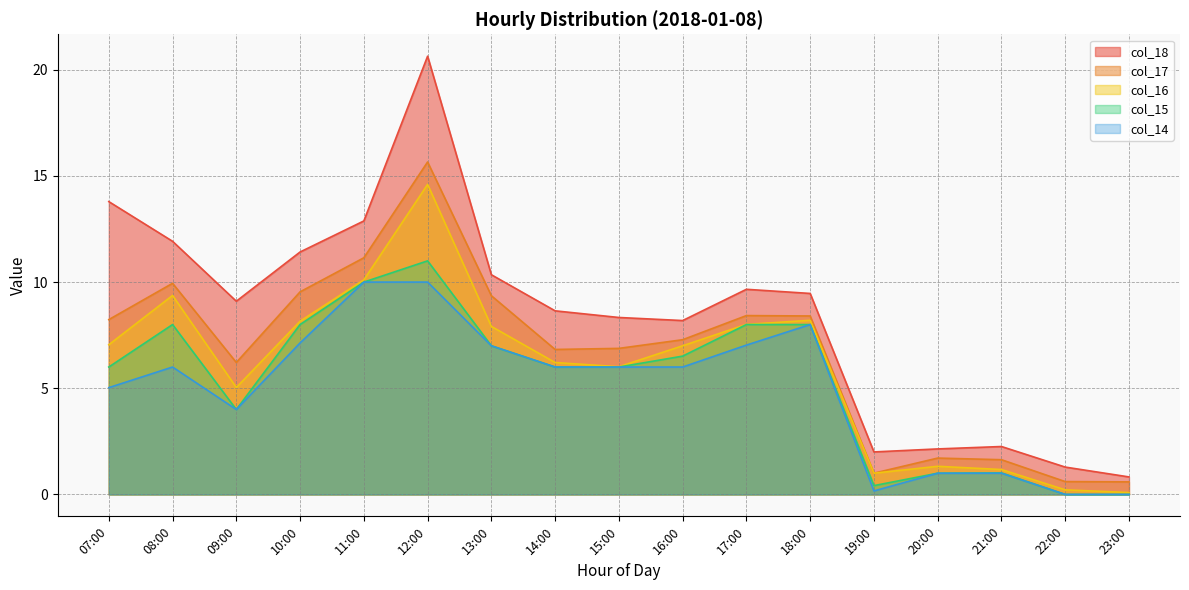

Reading right to left, transcribe all the data shown in this chart.

col_17: 0.6	0.6	1.6	1.7	1.0	8.4	8.4	7.3	6.9	6.8	9.4	15.7	11.1	9.5	6.2	9.9	8.2
col_18: 0.8	1.3	2.3	2.1	2.0	9.5	9.7	8.2	8.3	8.6	10.3	20.6	12.9	11.4	9.1	11.9	13.8
col_16: 0.1	0.2	1.2	1.3	1.0	8.2	8.0	7.0	6.0	6.2	7.9	14.6	10.1	8.2	5.0	9.4	7.0
col_15: 0.0	0.0	1.0	1.0	0.4	8.0	8.0	6.5	6.0	6.0	7.0	11.0	10.0	8.0	4.0	8.0	6.0
col_14: 0.0	0.0	1.0	1.0	0.2	8.0	7.0	6.0	6.0	6.0	7.0	10.0	10.0	7.1	4.0	6.0	5.0